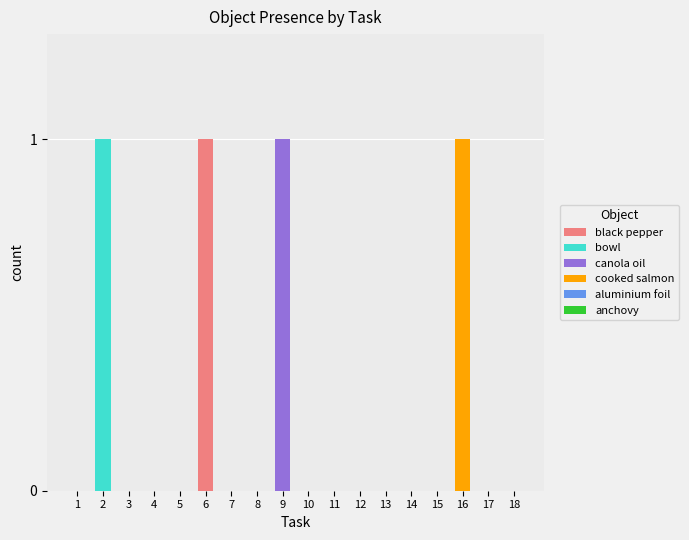

Count the number of data series in this chart.

4